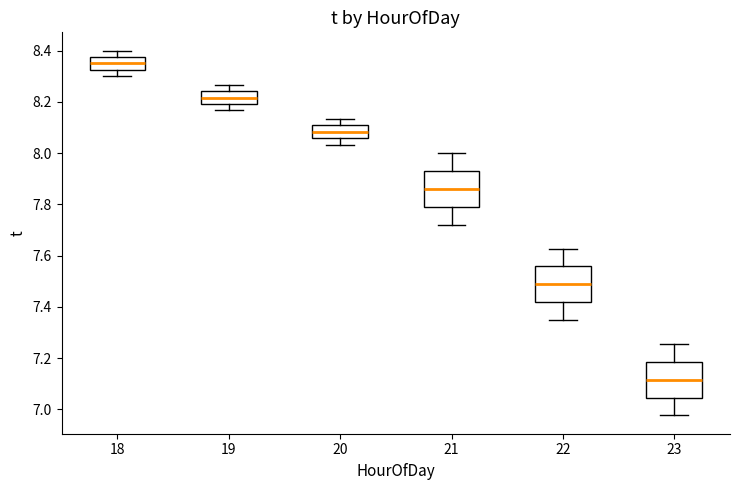

Where is the upper edge of the box at x = 20 on the y-axis? The values are not printed on the chart, so give them approximately, as read against the axis.

8.10